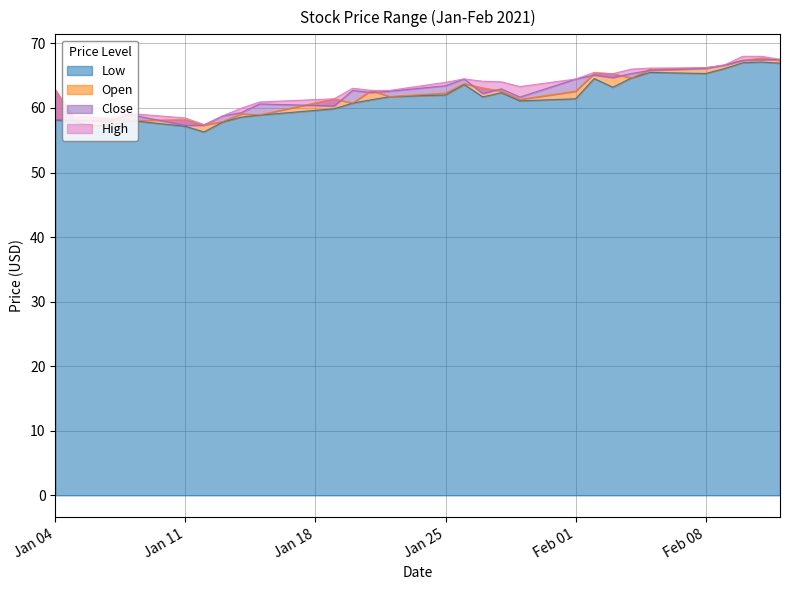

Between 2021-01-21 and 2021-02-03, which series saw the biggest shift?

Open